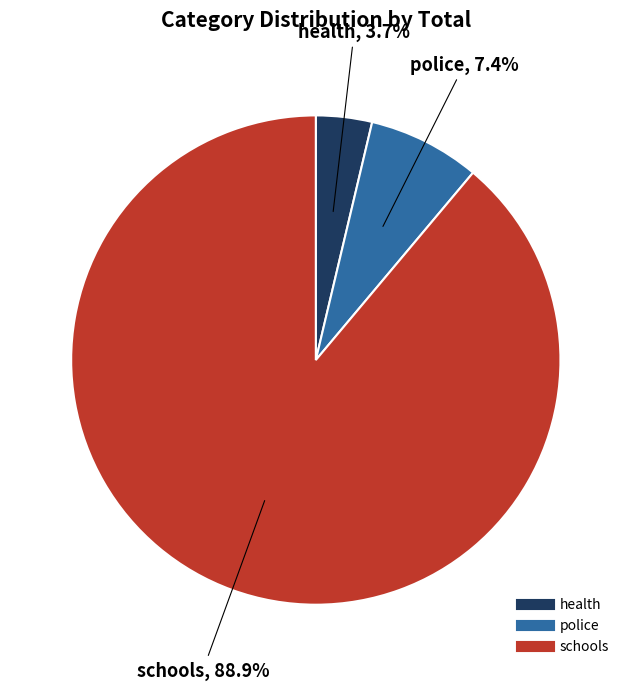

To the nearest percent, what is the difference between the largest and smallest slice percentages?

85%